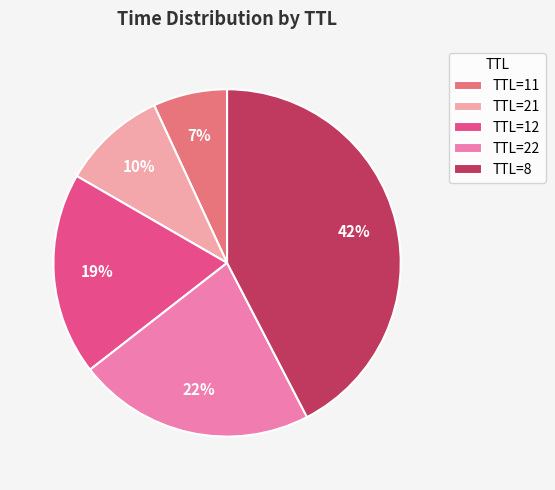

Rank the categories by value from lowest to highest.

TTL=11, TTL=21, TTL=12, TTL=22, TTL=8